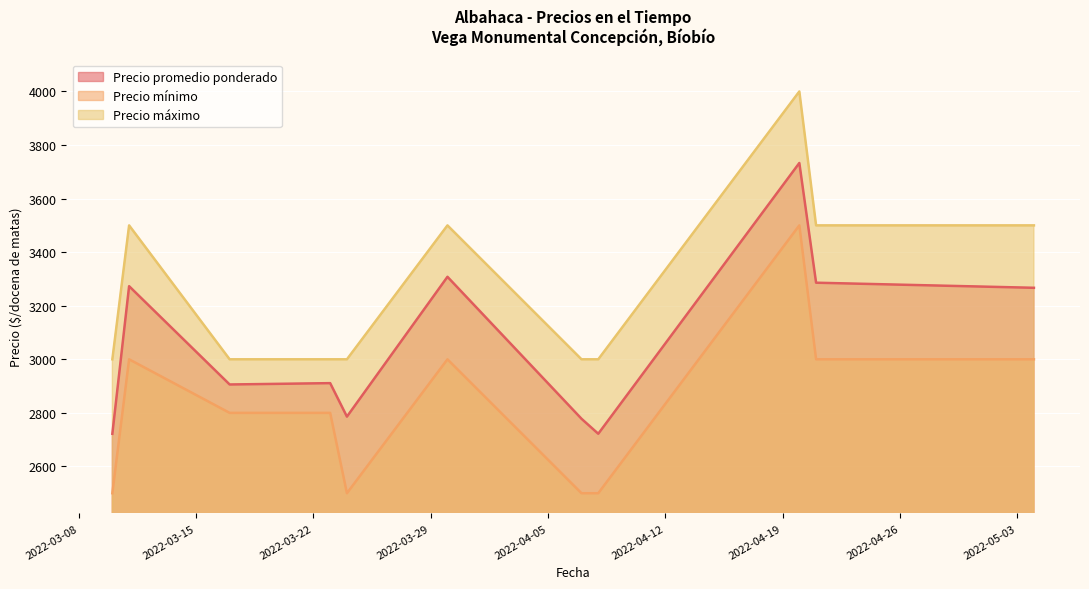

What is the label of the 3rd point from the right?

2022-04-20